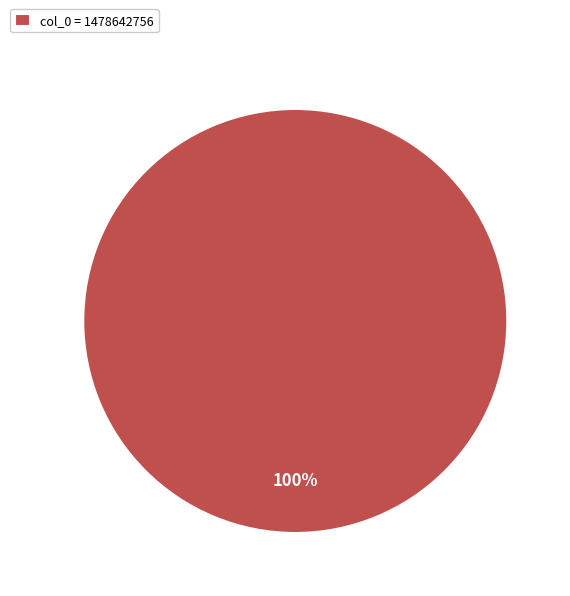

Is there any slice that represents more than half of the pie?

Yes